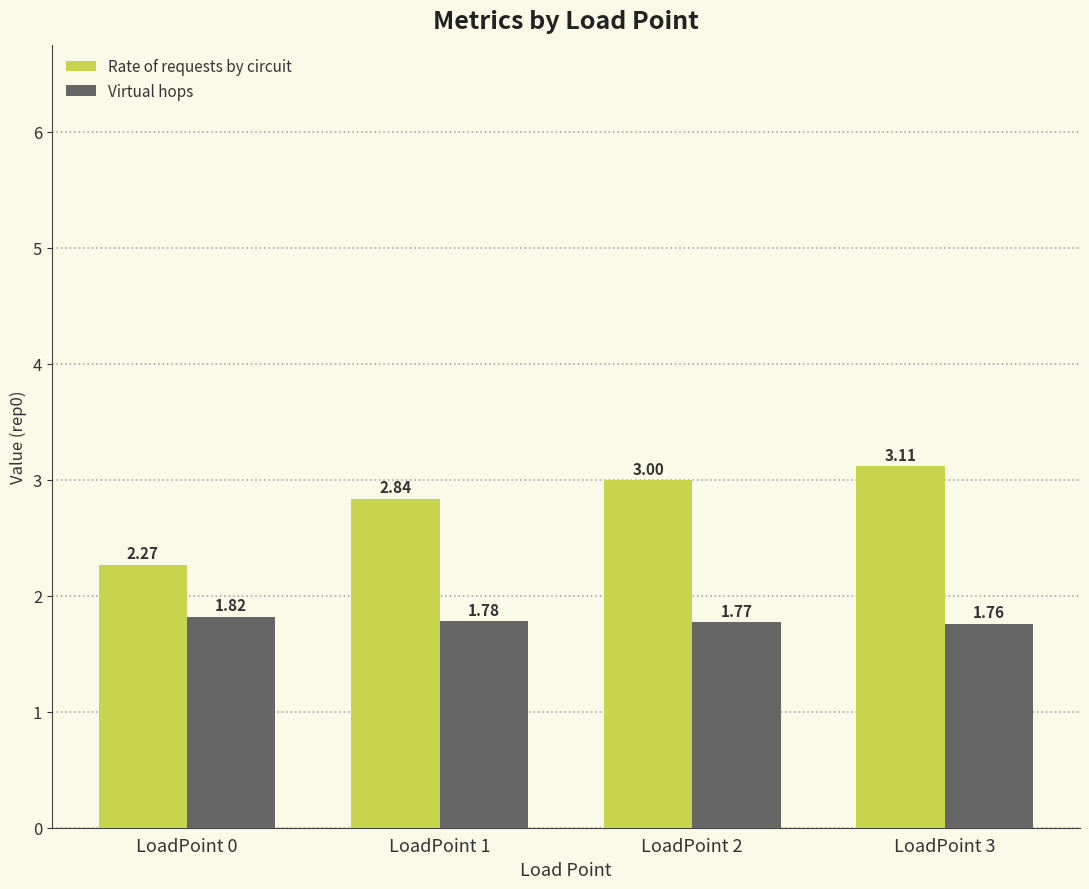

List the series in order of their peak value, lowest first.

Virtual hops, Rate of requests by circuit